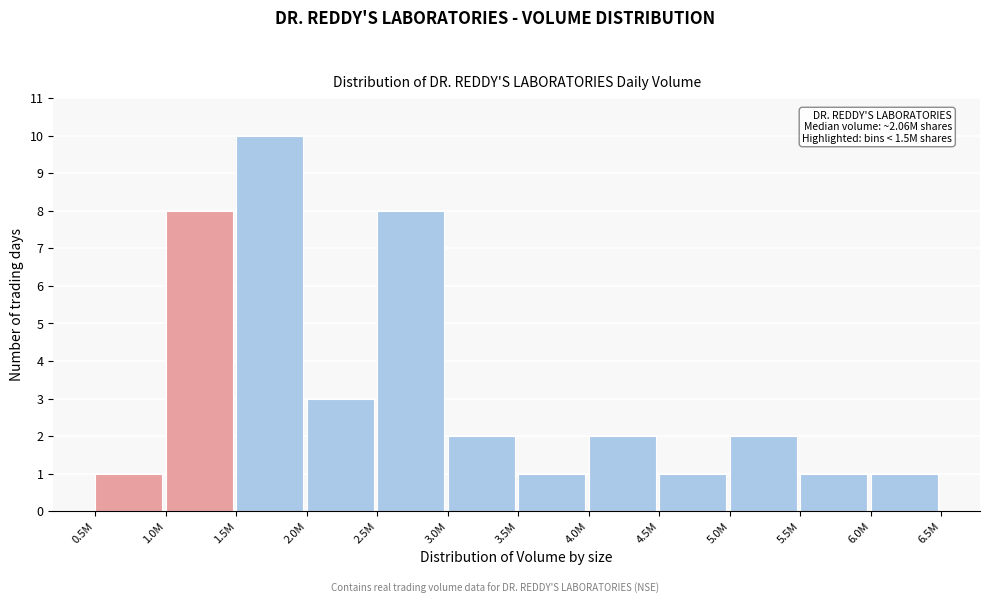

Reading left to right, list all the values displayed in this chart.

1	8	10	3	8	2	1	2	1	2	1	1